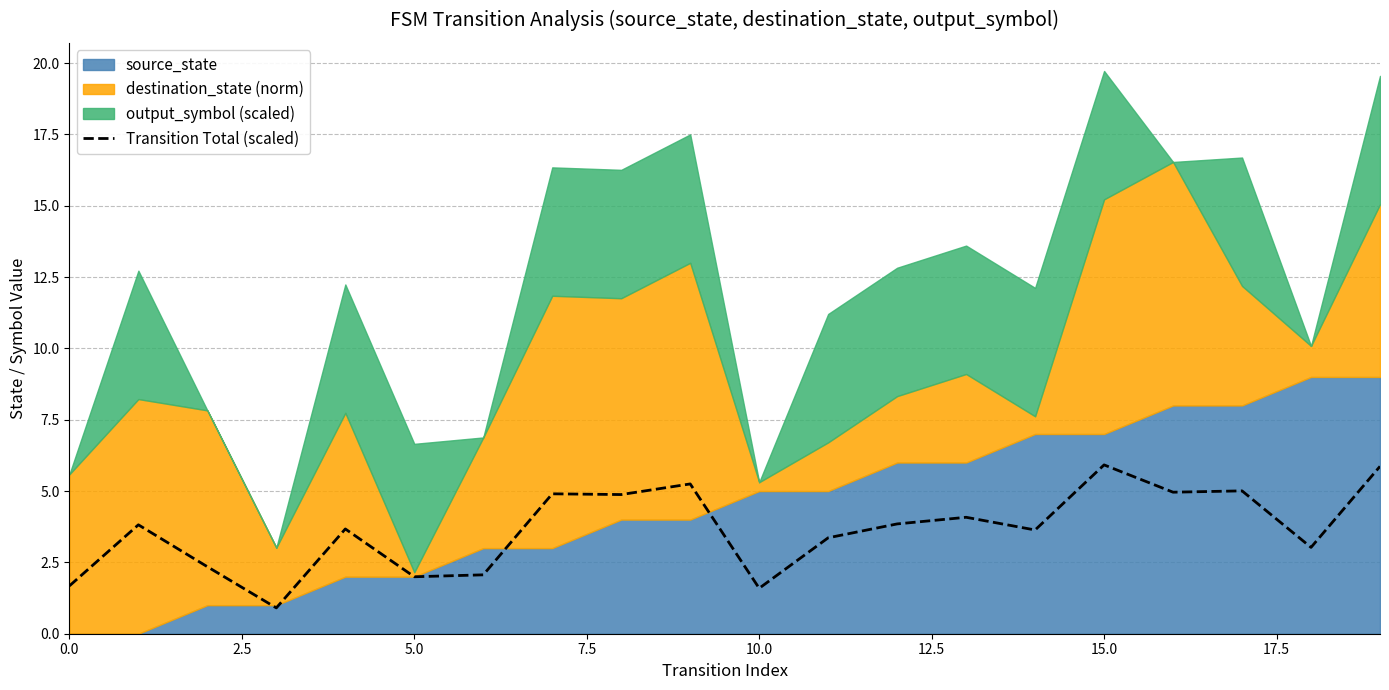

What is the value of the 13th point from the left?

3.8